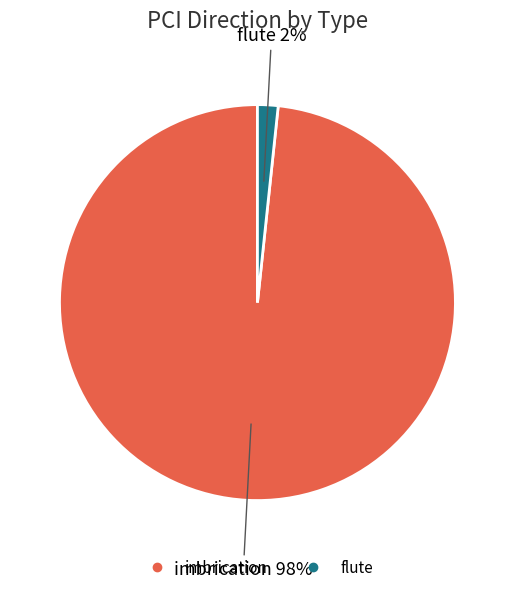

Combined, do imbrication and flute account for over 50%?

Yes